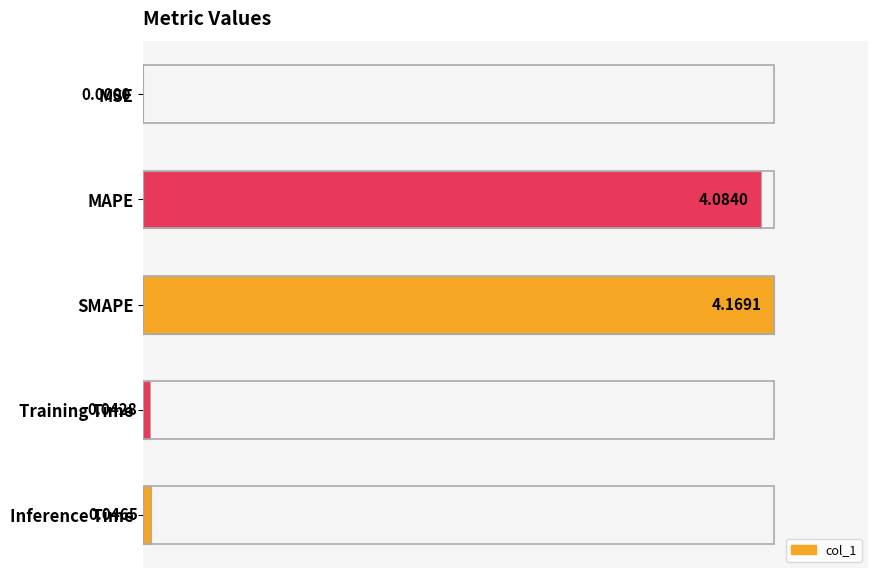

At which label is the value closest to 0?

MSE